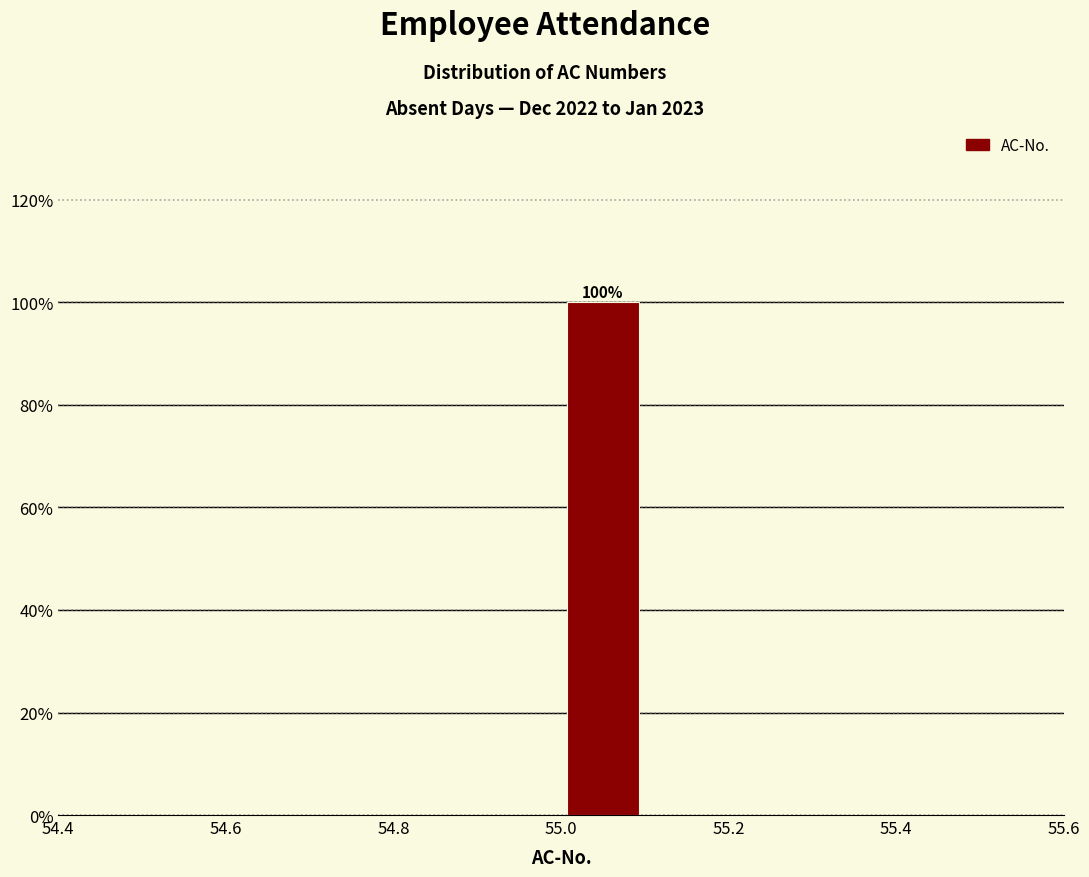

Over which range of the x-axis is the bar tallest?

55.0 to 55.1